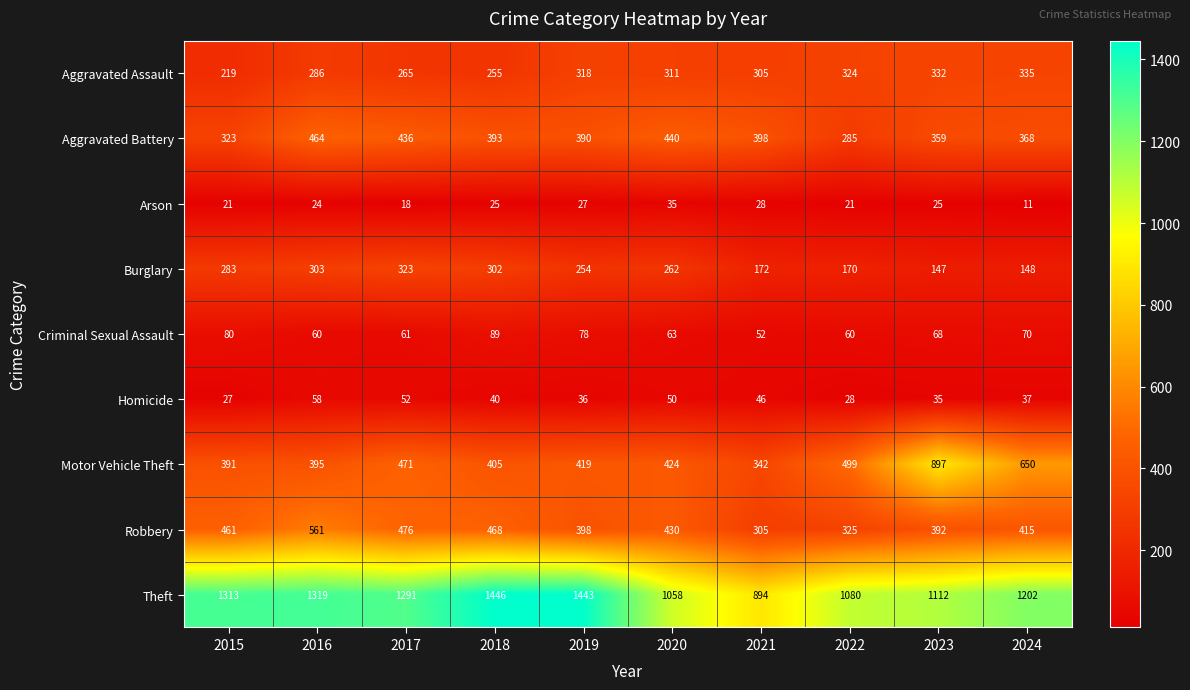

What is the spread (max minus min) of values at 2016?

1295